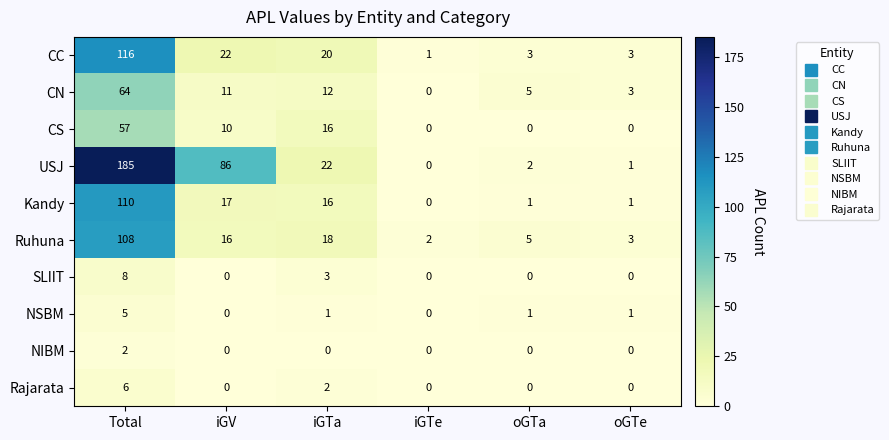

Count the number of categories in the chart.

6